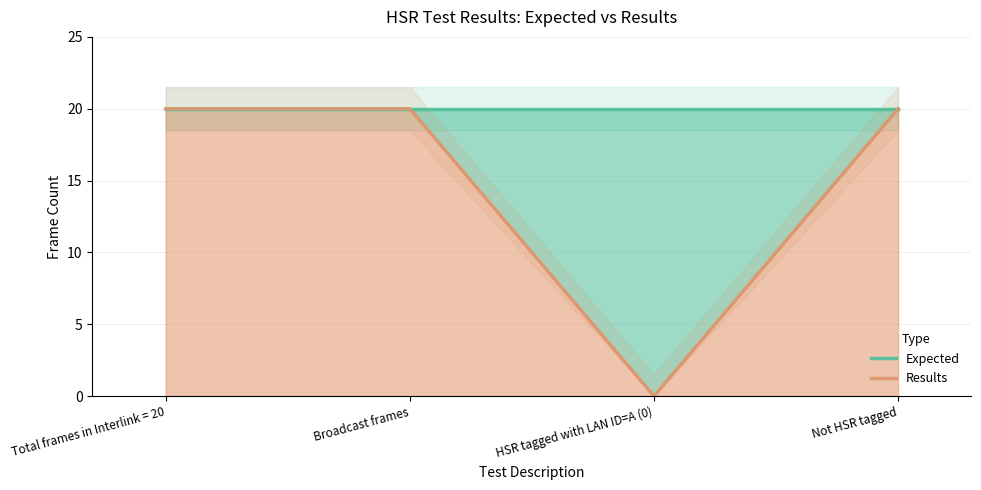

List the series in order of their peak value, lowest first.

Expected, Results